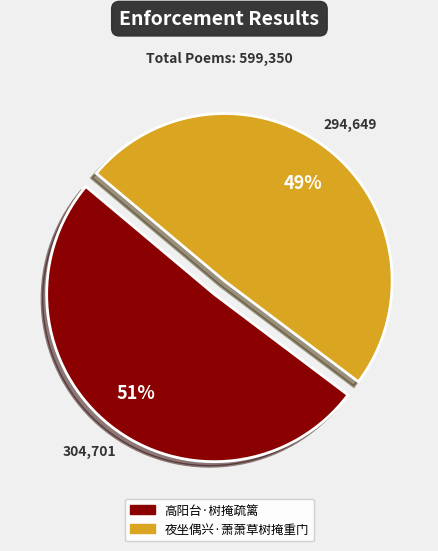

To the nearest percent, what percentage of the pie is 夜坐偶兴·萧萧草树掩重门?

49%